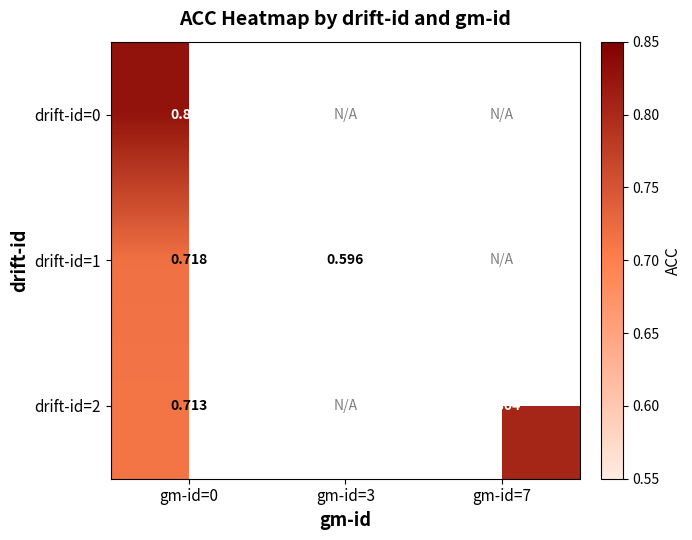

List the labels in order of drift-id=1 value, largest first.

gm-id=0, gm-id=3, gm-id=7